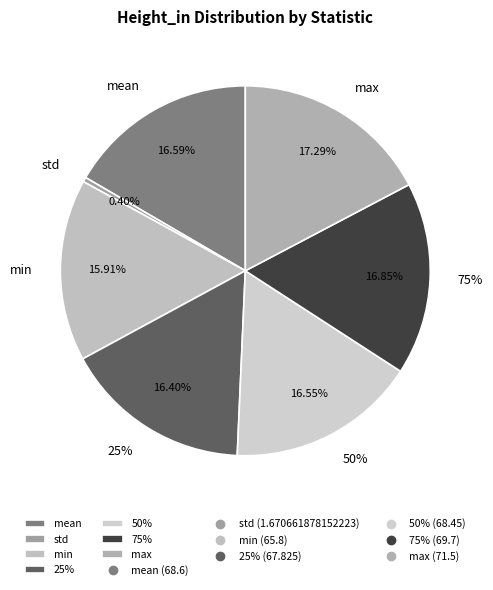

Count the number of slices in the pie.

7